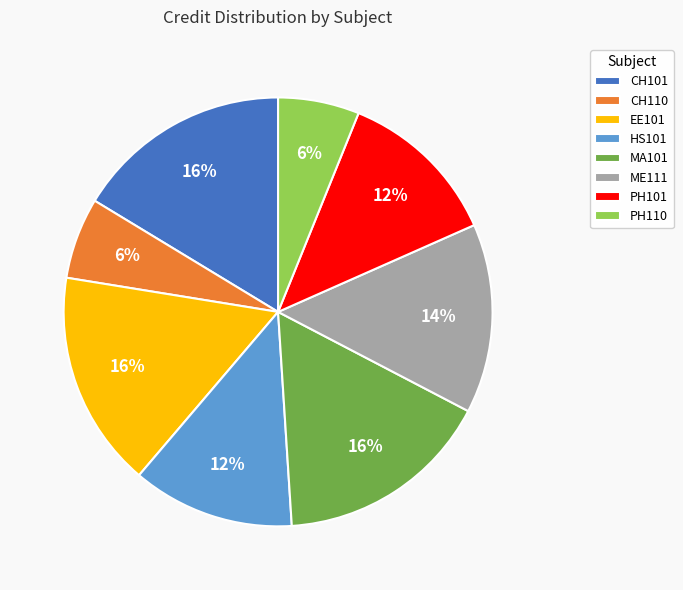

Between ME111 and EE101, which is larger?

EE101